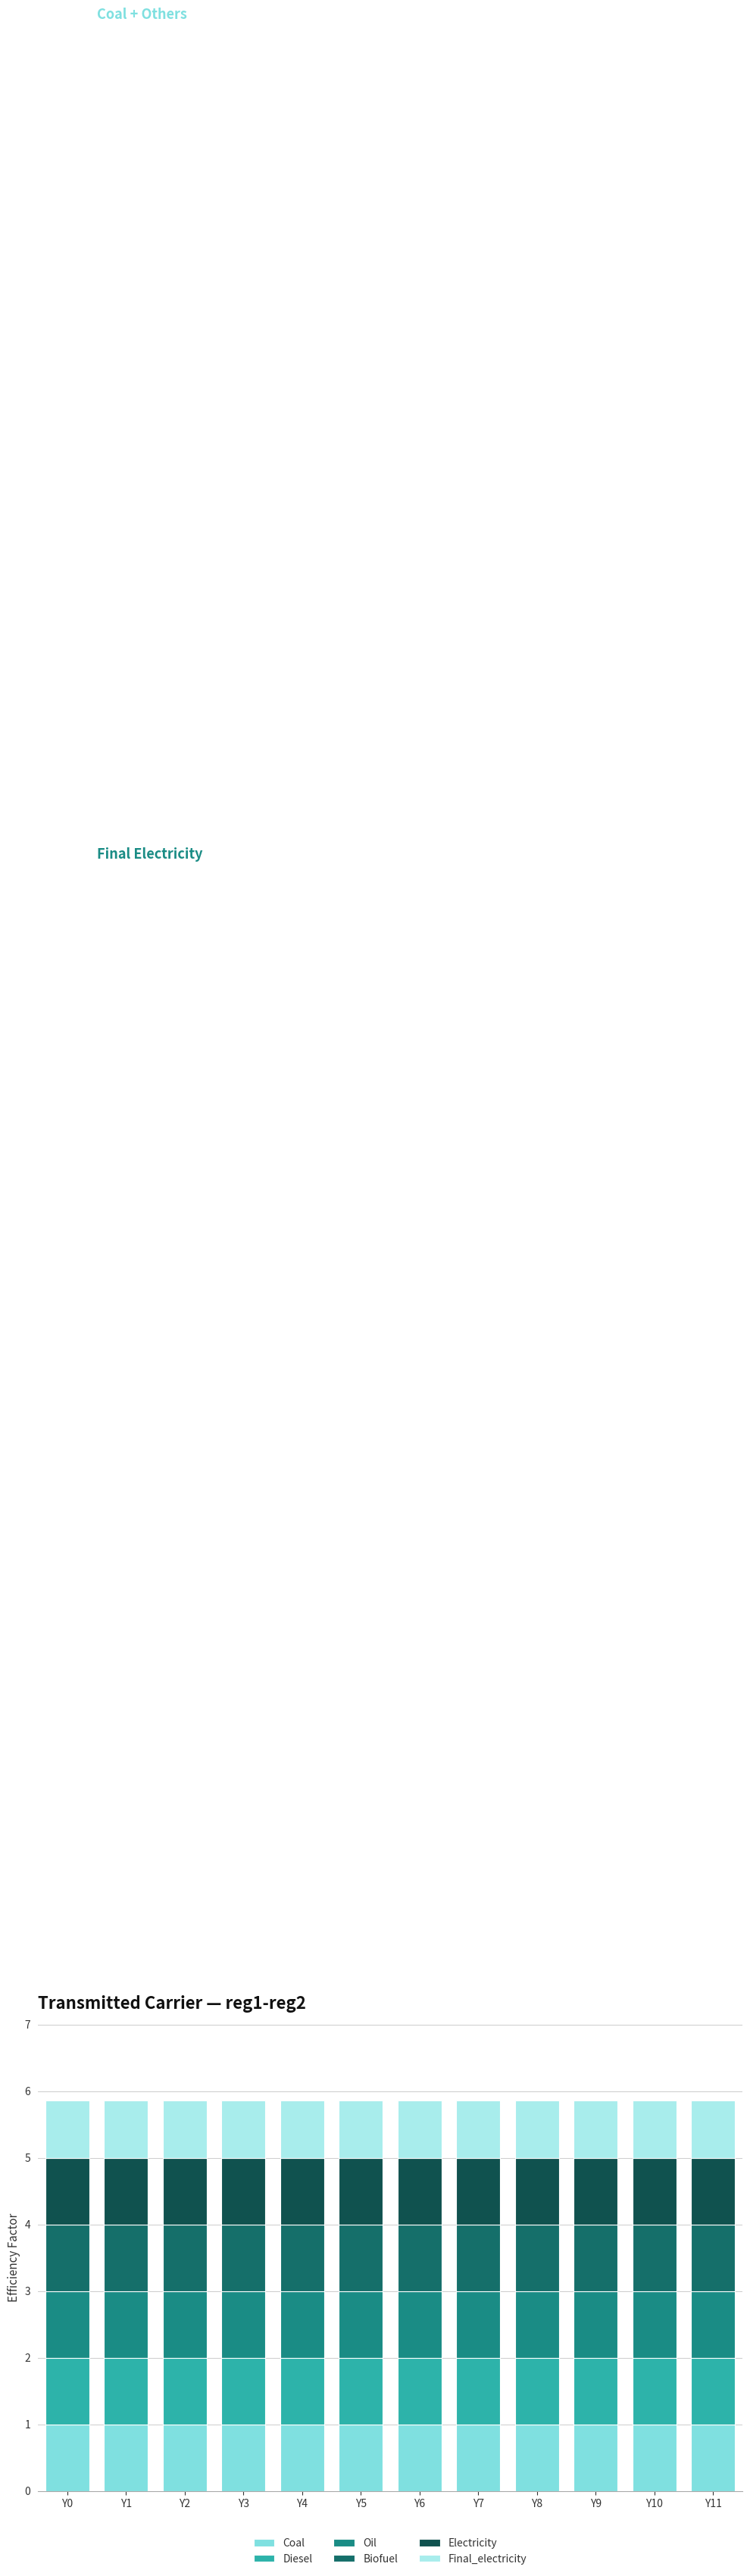

Does the chart contain any negative values?

No